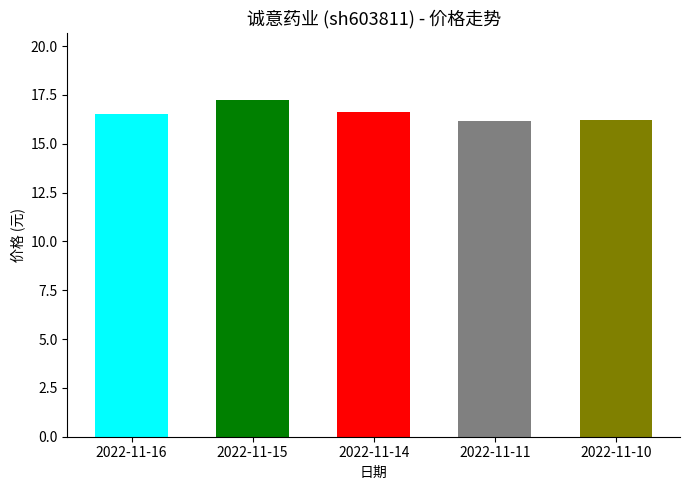

The chart shows a value of 5.9 at 2022-11-15. True or false?

False